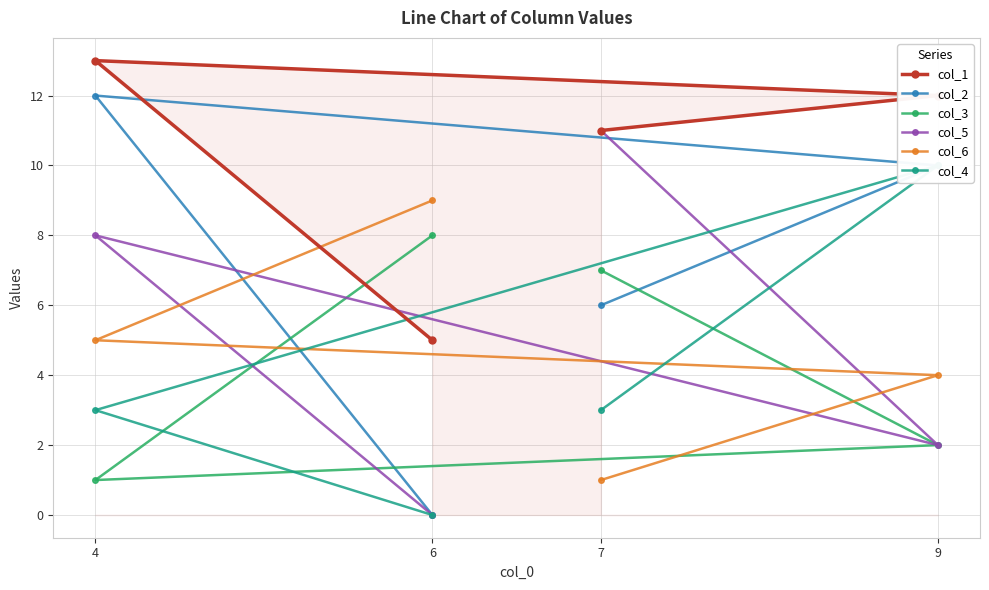

At which category does col_1 reach its first local peak?

4